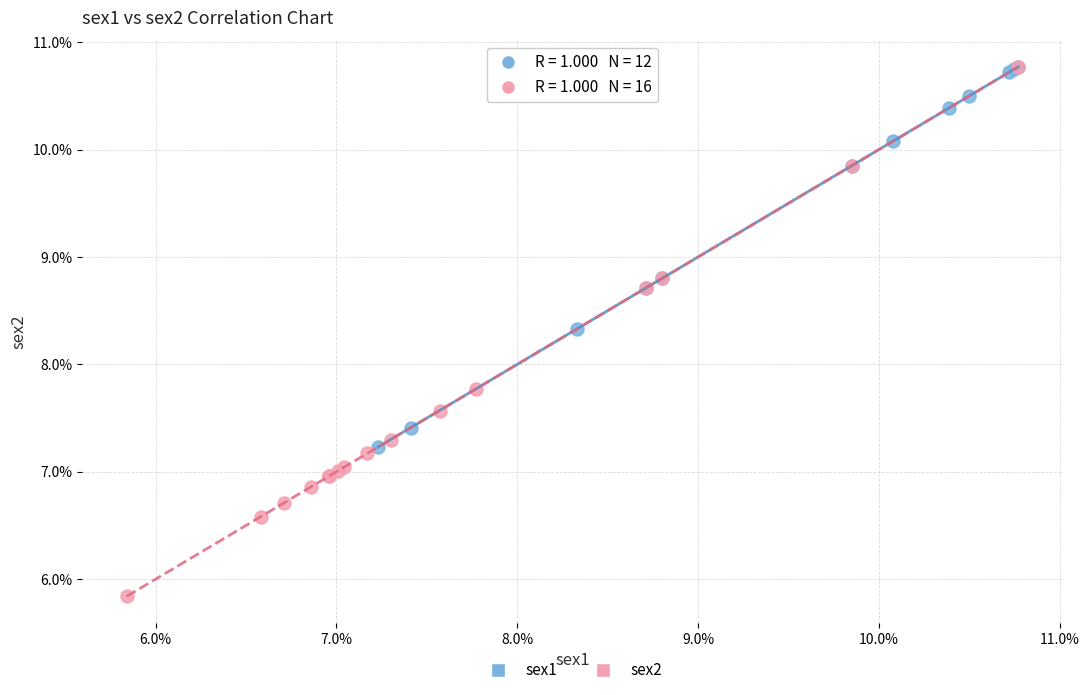

Which series contains the lowest Y value?

sex2